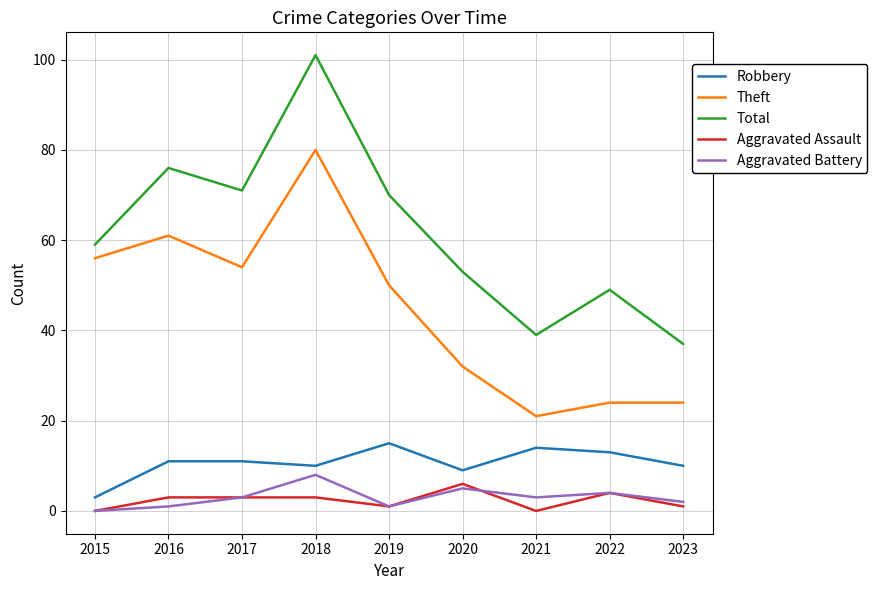

The Aggravated Assault series shows 3 at 2017. True or false?

True